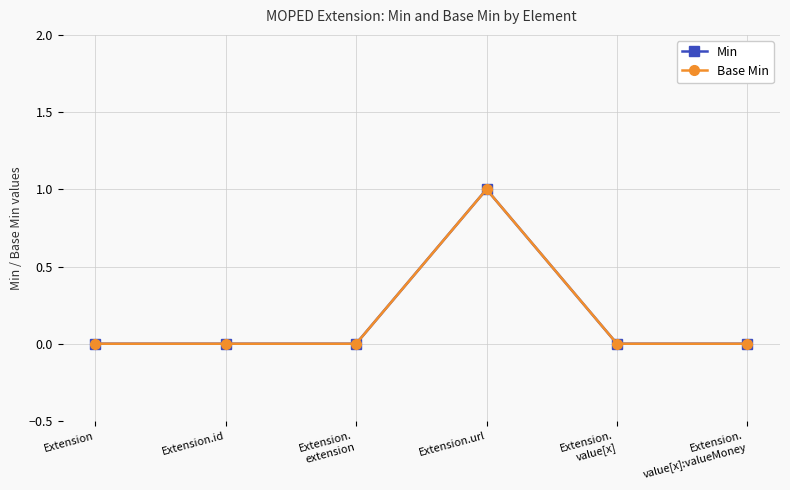

Reading left to right, transcribe all the data shown in this chart.

Min: 0	0	0	1	0	0
Base Min: 0	0	0	1	0	0